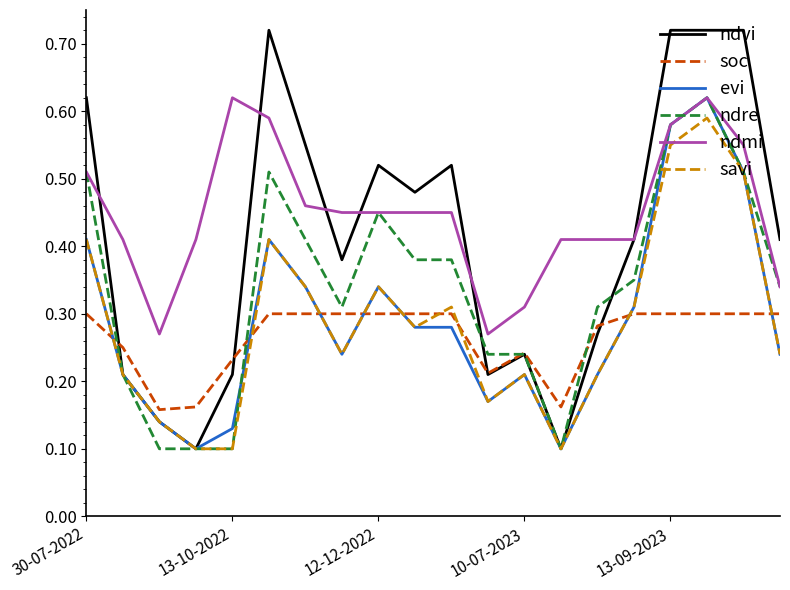

Which series has the largest total across all categories?

ndmi